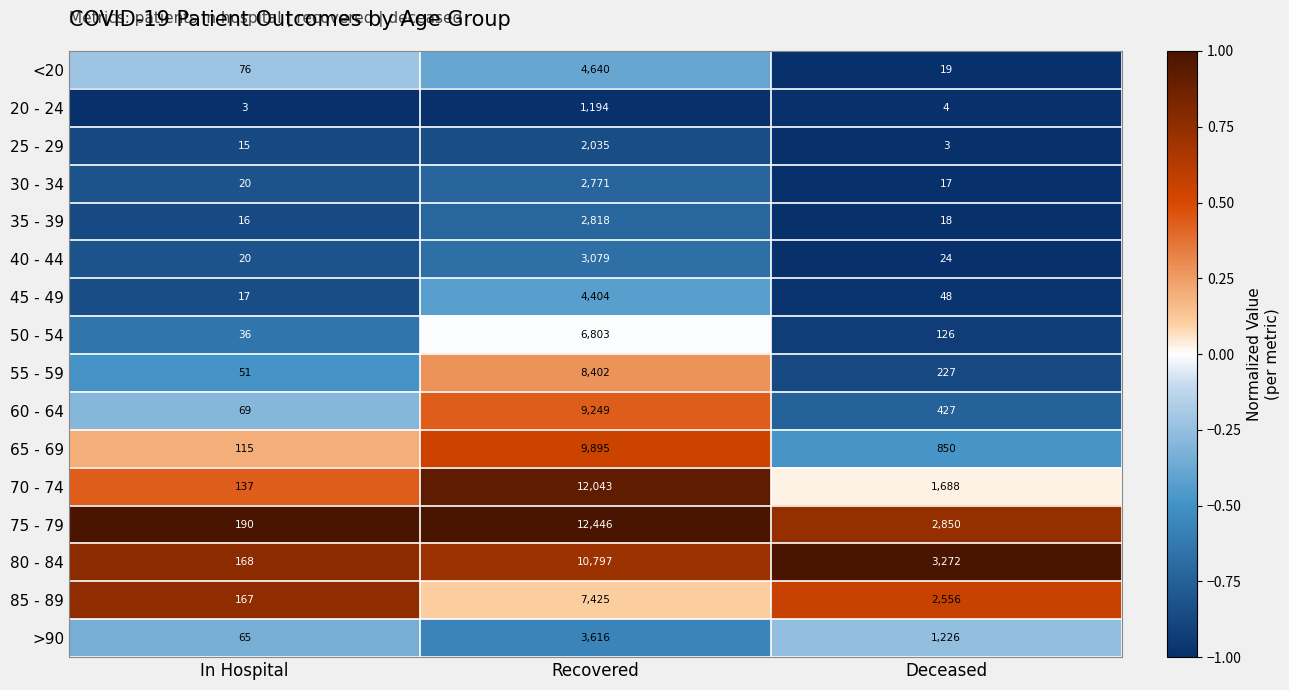

At which label does 40 - 44 reach its minimum?

In Hospital